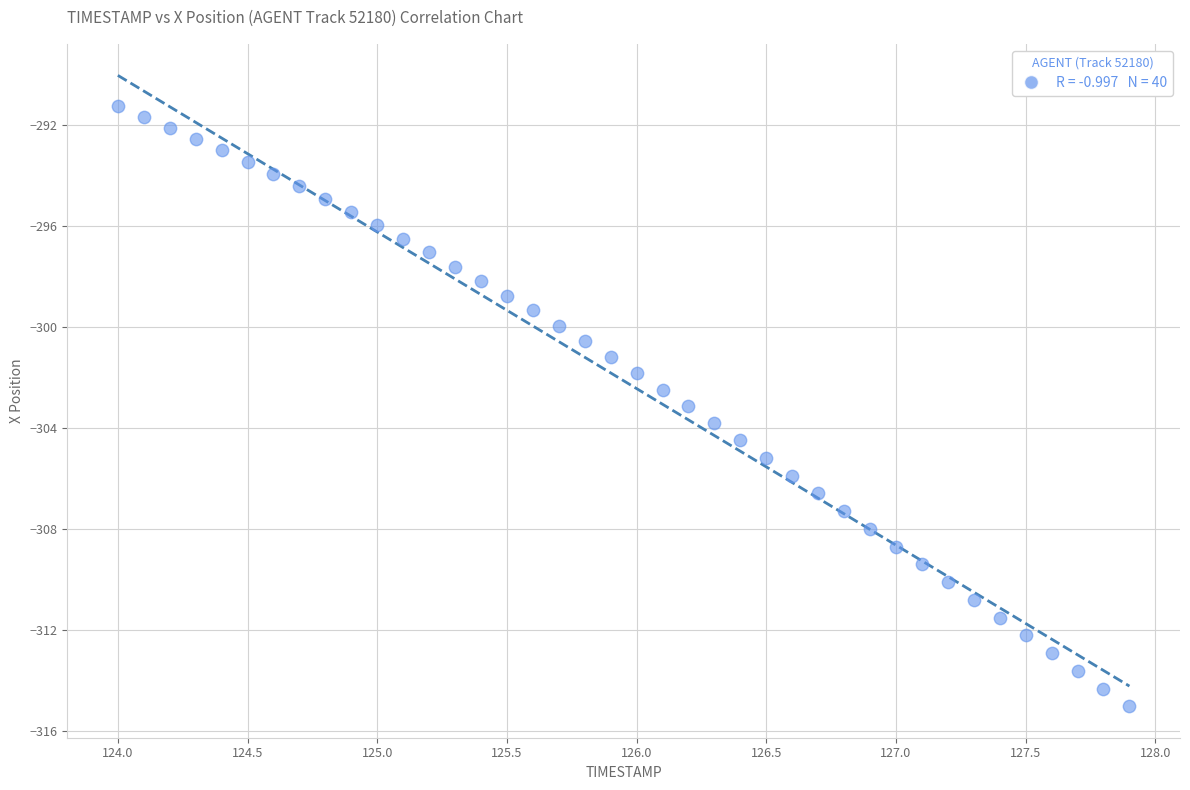

What is the range of X values (max minus min)?

3.9